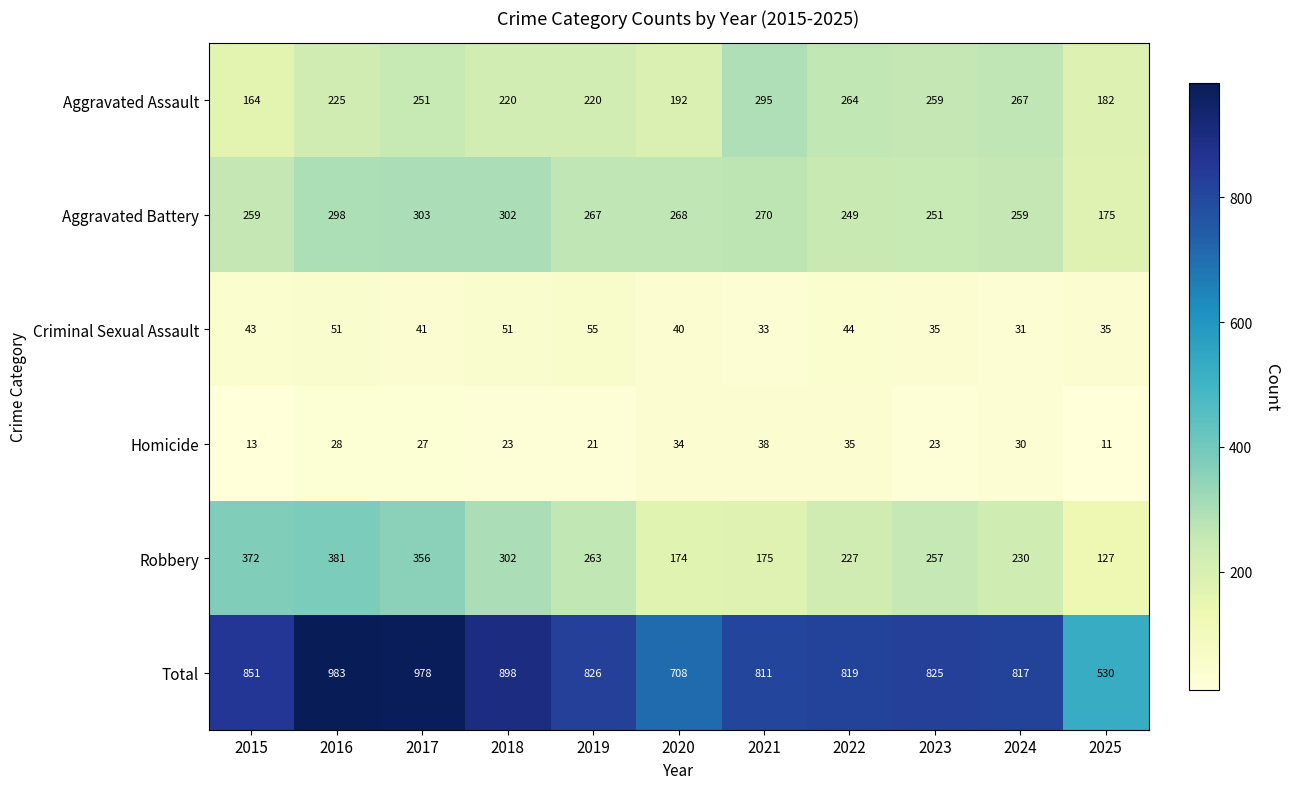

At which label does Criminal Sexual Assault reach its minimum?

2024